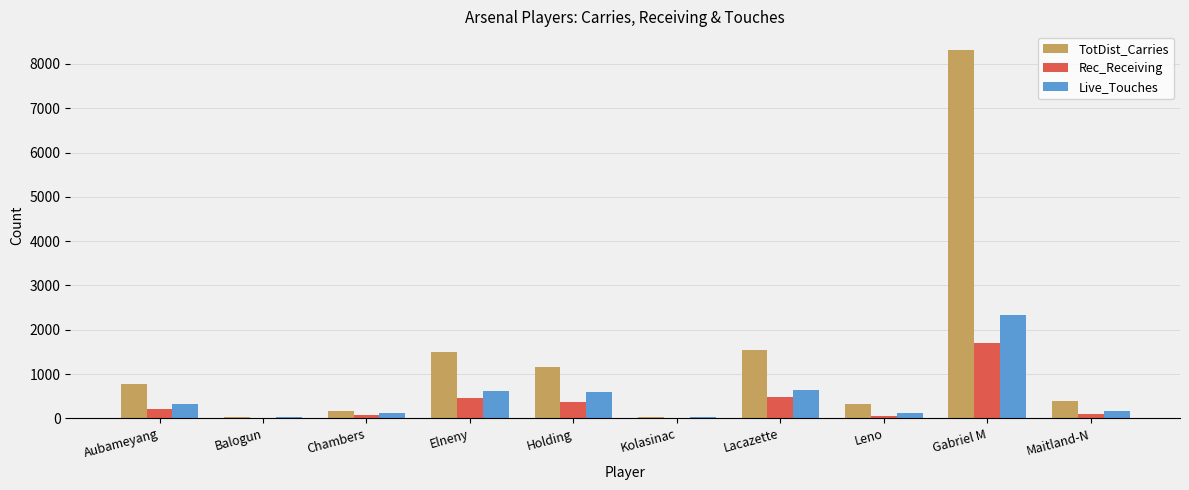

Is it true that Live_Touches equals 635 at Lacazette?

True